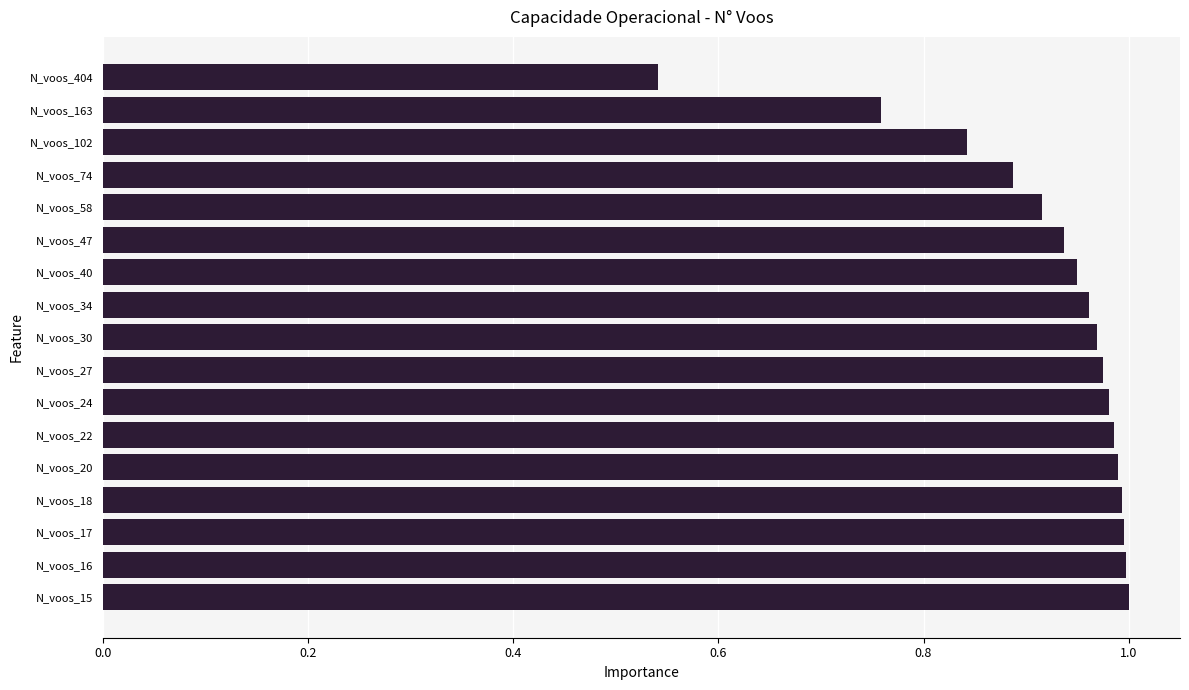

The chart shows a value of 1.0 at N_voos_17. True or false?

True